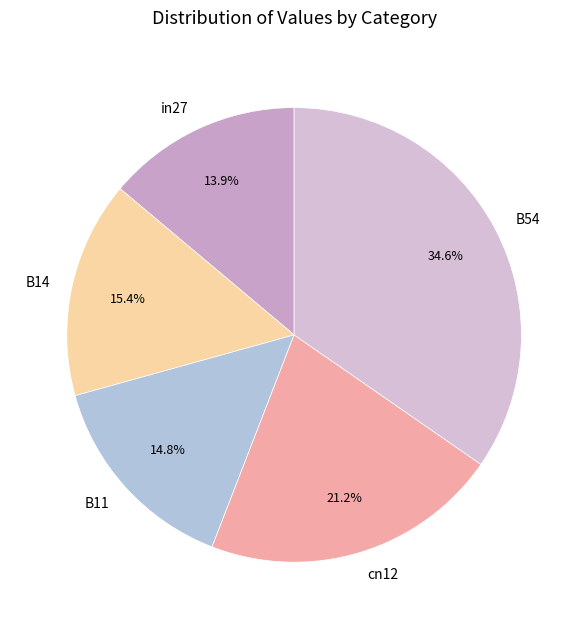

To the nearest percent, what portion does B14 represent?

15%